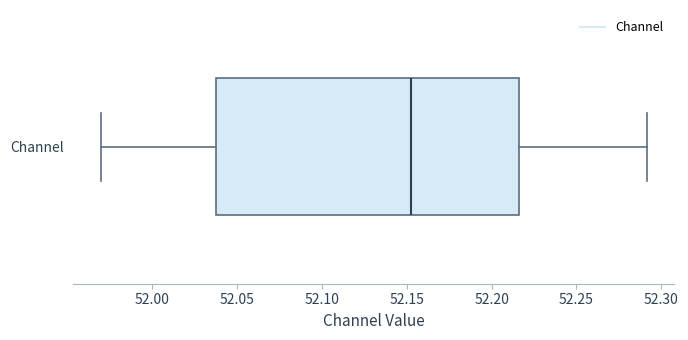

Transcribe this box plot: give where the median line is, the range the box spans, and where the two whiskers end, as read against the x-axis. The values are not printed on the chart, so give them approximately, as read against the axis.

median 52.150, box 52.040 to 52.215, whiskers 51.970 to 52.290